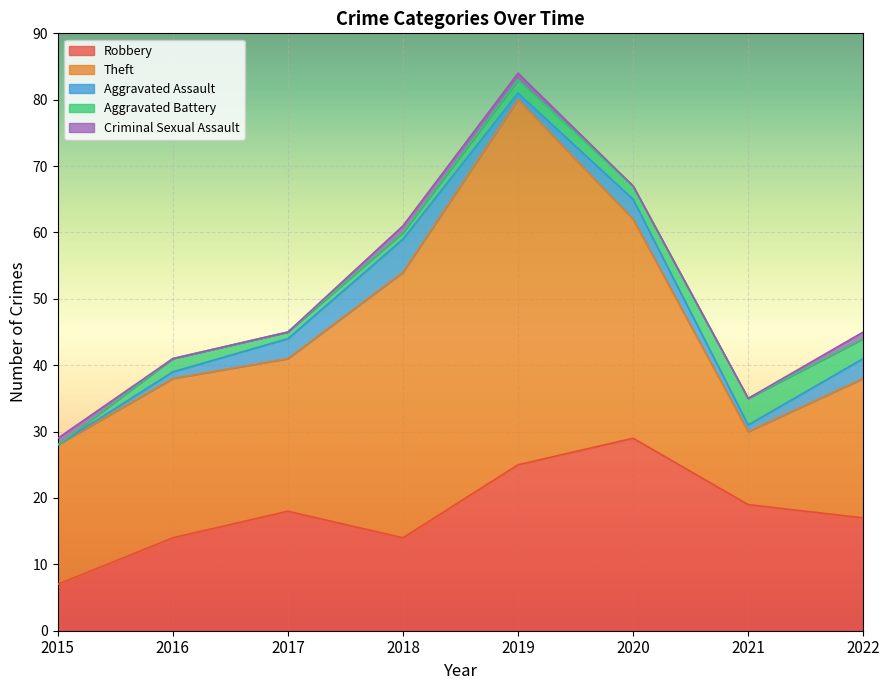

What value does the Theft series have at 2016?

24